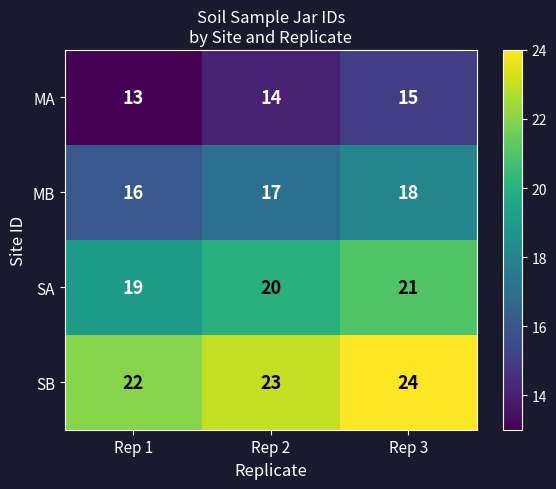

What is the difference between the highest and lowest values at Rep 3?

9